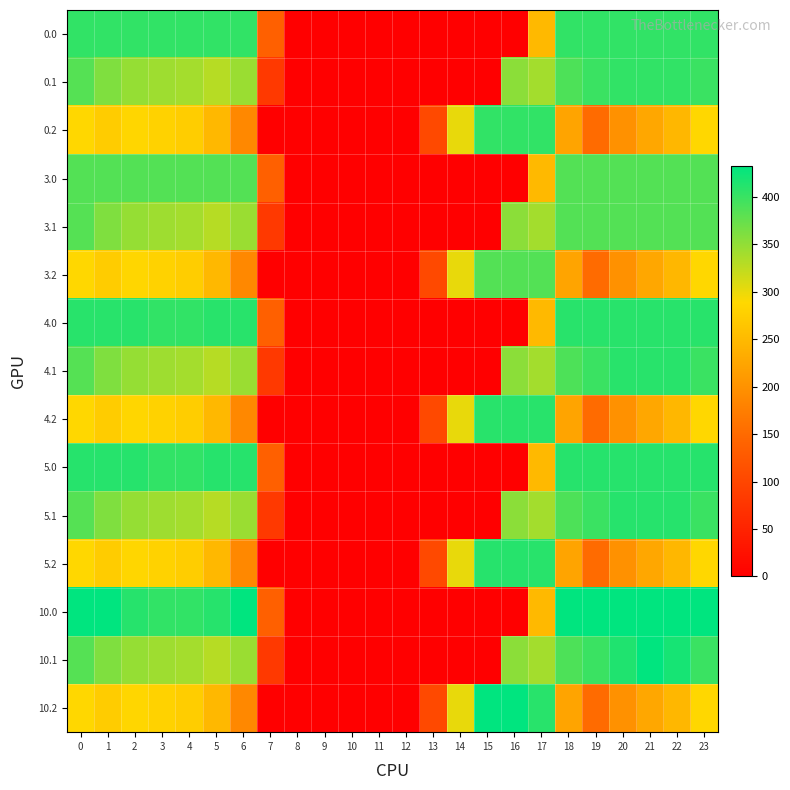

At 13, list the series in order from smallest to largest.

0.0, 0.1, 3.0, 3.1, 4.0, 4.1, 5.0, 5.1, 10.0, 10.1, 0.2, 3.2, 4.2, 5.2, 10.2